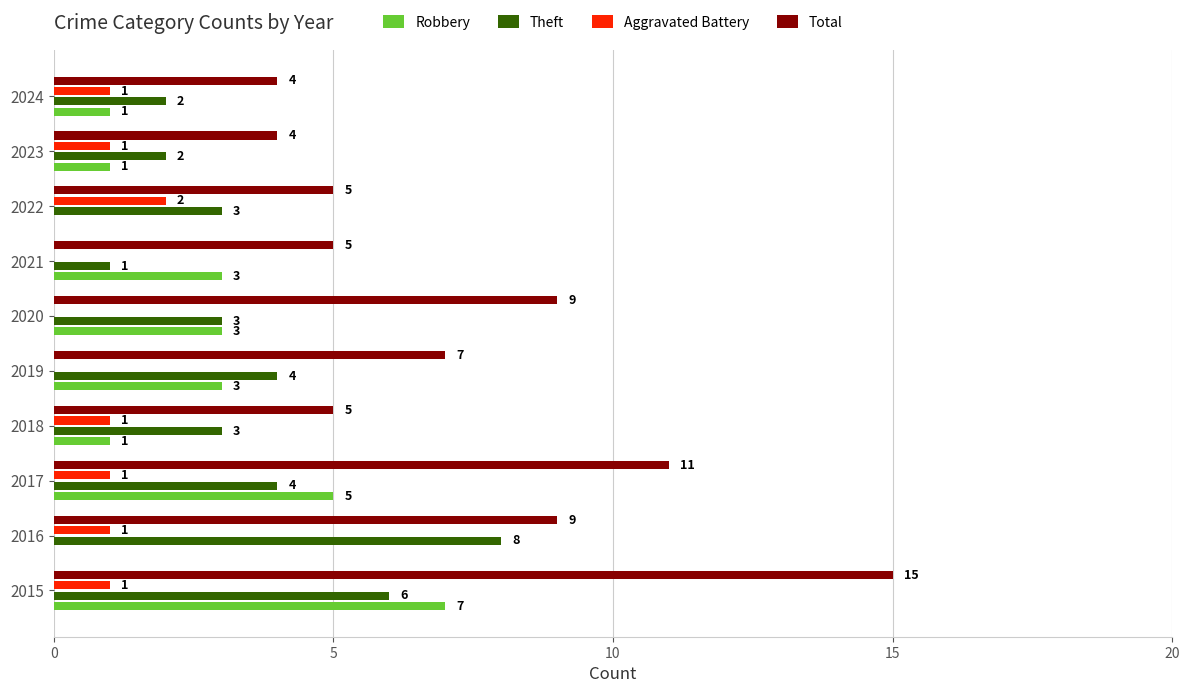

Which series changed the most between 2015 and 2021?

Total